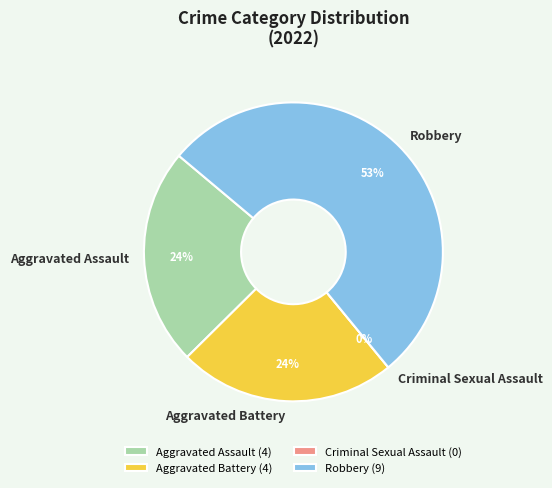

Is it true that Aggravated Battery is 24% of the pie?

True